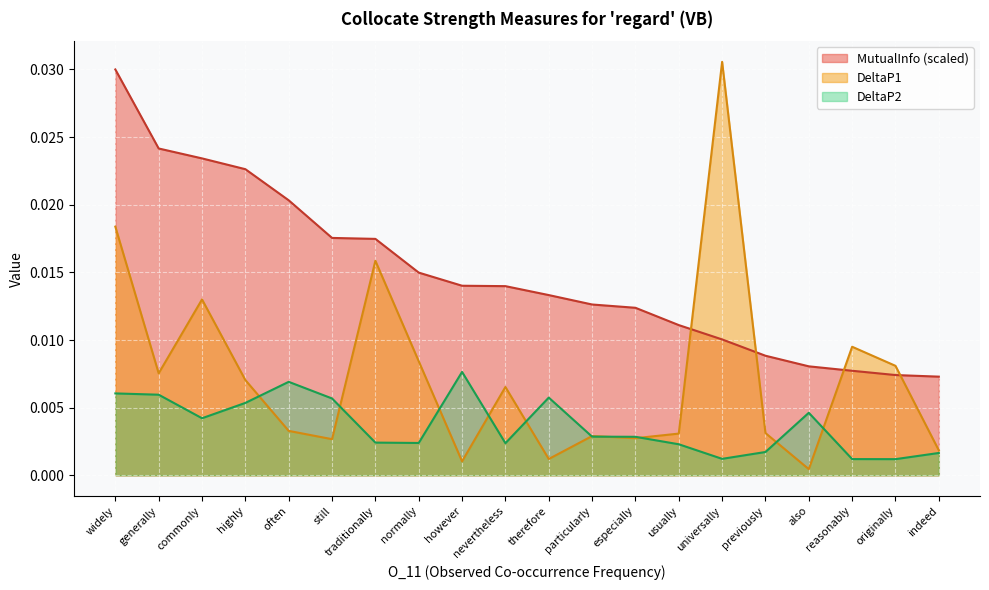

At often, list the series in order from largest to smallest.

MutualInfo (scaled), DeltaP2, DeltaP1